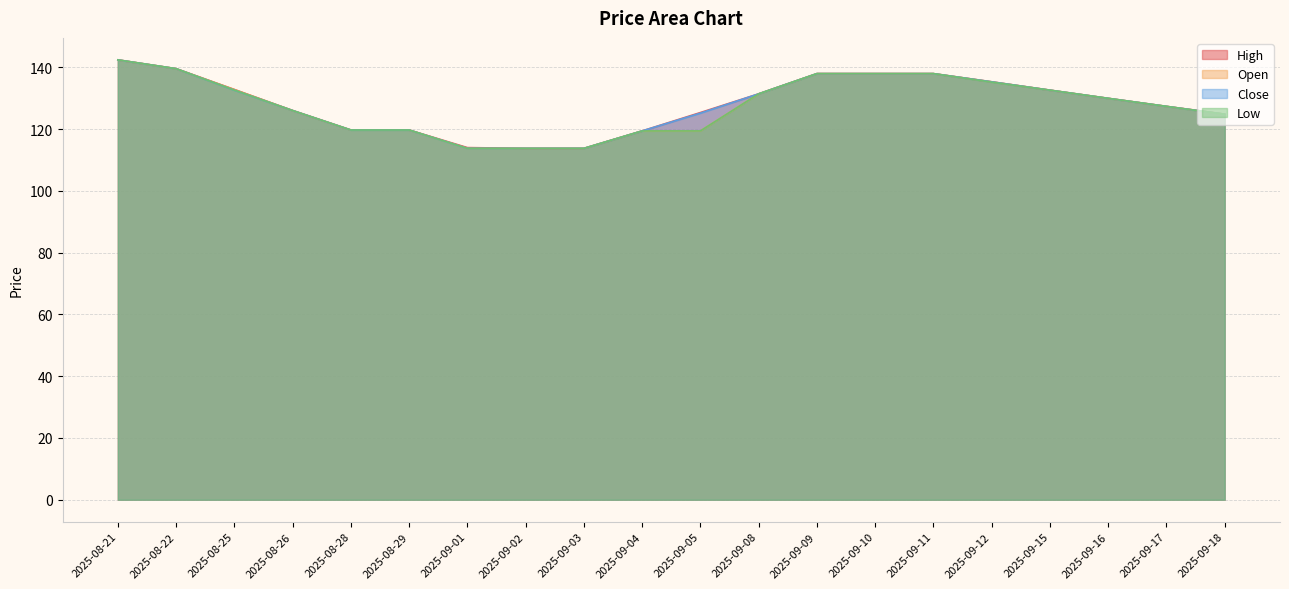

Reading left to right, list all the values displayed in this chart.

High: 2025-08-21=142.4	2025-08-22=139.6	2025-08-25=132.8	2025-08-26=126.0	2025-08-28=119.7	2025-08-29=119.7	2025-09-01=114.0	2025-09-02=113.8	2025-09-03=113.8	2025-09-04=119.4	2025-09-05=125.3	2025-09-08=131.4	2025-09-09=137.9	2025-09-10=137.9	2025-09-11=137.9	2025-09-12=135.3	2025-09-15=132.6	2025-09-16=129.9	2025-09-17=127.3	2025-09-18=124.8
Open: 2025-08-21=142.4	2025-08-22=139.6	2025-08-25=132.8	2025-08-26=126.0	2025-08-28=119.7	2025-08-29=119.7	2025-09-01=113.8	2025-09-02=113.8	2025-09-03=113.8	2025-09-04=119.4	2025-09-05=119.4	2025-09-08=131.4	2025-09-09=137.9	2025-09-10=137.9	2025-09-11=137.9	2025-09-12=135.3	2025-09-15=132.6	2025-09-16=129.9	2025-09-17=127.3	2025-09-18=124.8
Close: 2025-08-21=142.4	2025-08-22=139.6	2025-08-25=132.6	2025-08-26=126.0	2025-08-28=119.7	2025-08-29=119.7	2025-09-01=113.8	2025-09-02=113.8	2025-09-03=113.8	2025-09-04=119.4	2025-09-05=125.2	2025-09-08=131.4	2025-09-09=137.9	2025-09-10=137.9	2025-09-11=137.9	2025-09-12=135.3	2025-09-15=132.6	2025-09-16=129.9	2025-09-17=127.3	2025-09-18=124.8
Low: 2025-08-21=142.4	2025-08-22=139.6	2025-08-25=132.6	2025-08-26=126.0	2025-08-28=119.7	2025-08-29=119.7	2025-09-01=113.8	2025-09-02=113.8	2025-09-03=113.8	2025-09-04=119.4	2025-09-05=119.4	2025-09-08=131.4	2025-09-09=137.9	2025-09-10=137.9	2025-09-11=137.9	2025-09-12=135.2	2025-09-15=132.6	2025-09-16=129.9	2025-09-17=127.3	2025-09-18=124.8